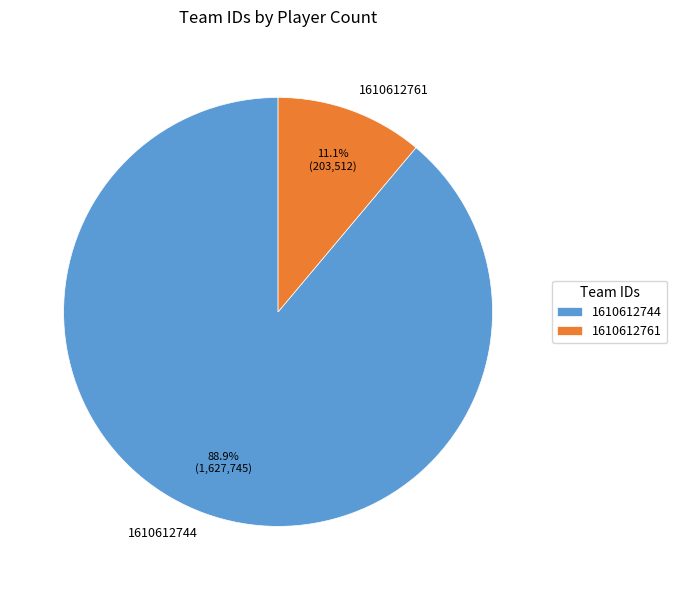

Between 1610612744 and 1610612761, which is larger?

1610612744